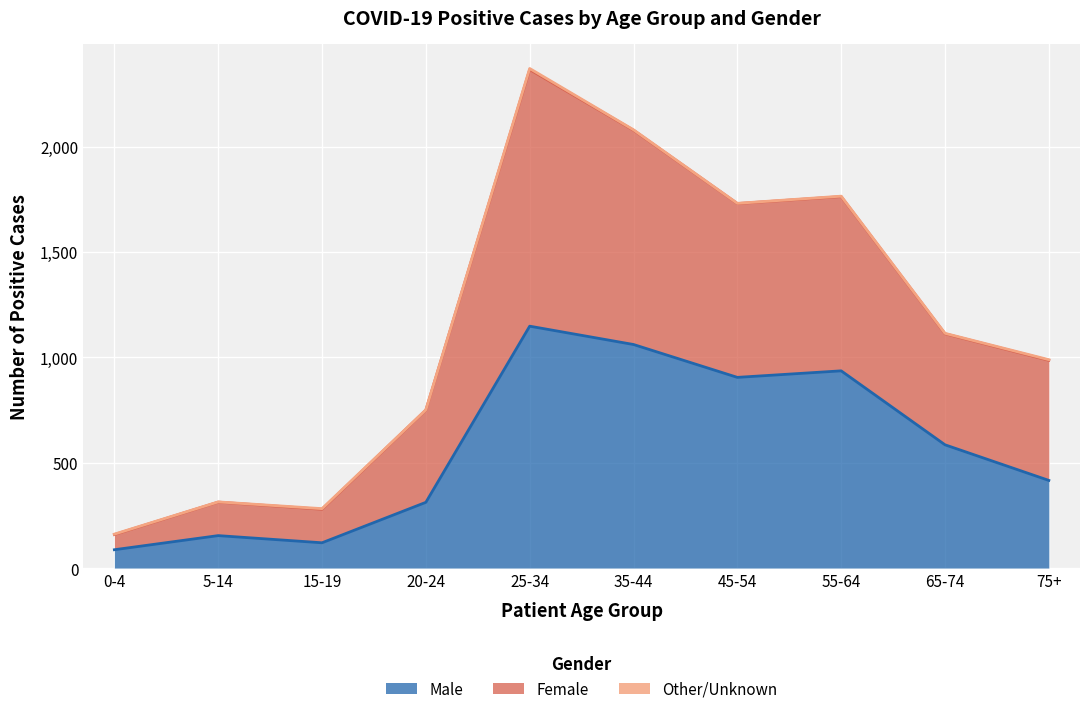

What is the difference between the Male values at 55-64 and 45-54?

31